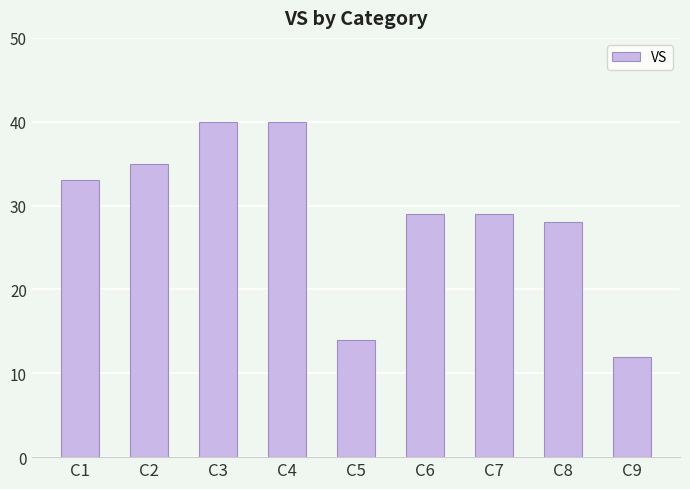

Is it true that the value at C9 is 17?

False